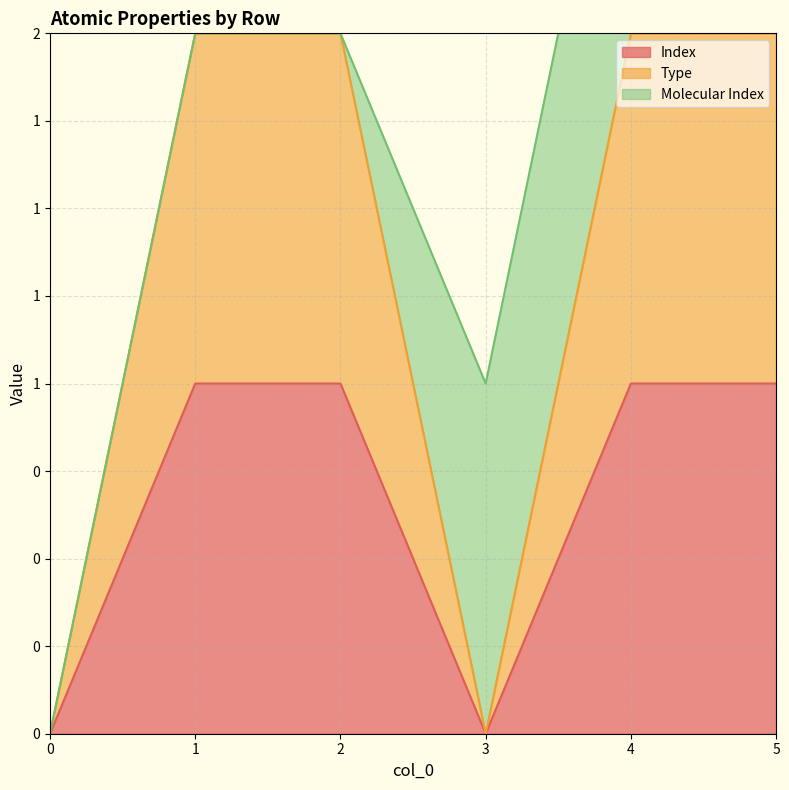

At which category does Index reach its first local valley?

3